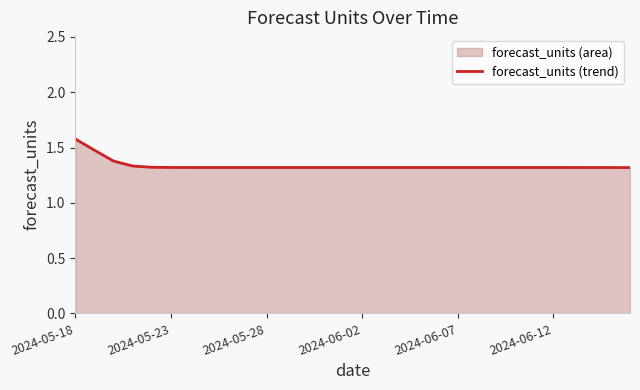

At which category does the data reach its first local peak?

8